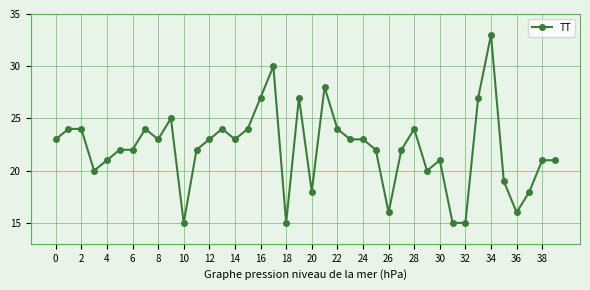

What is the difference between the maximum and second lowest values?

18